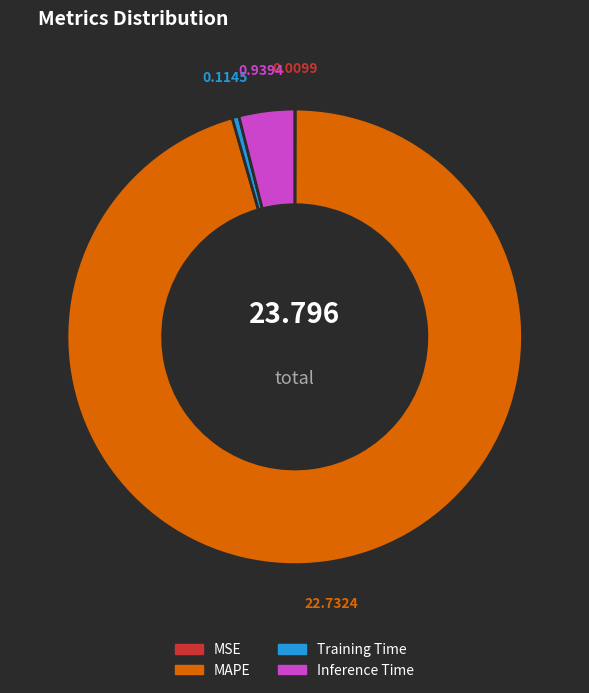

Between MAPE and Inference Time, which is larger?

MAPE